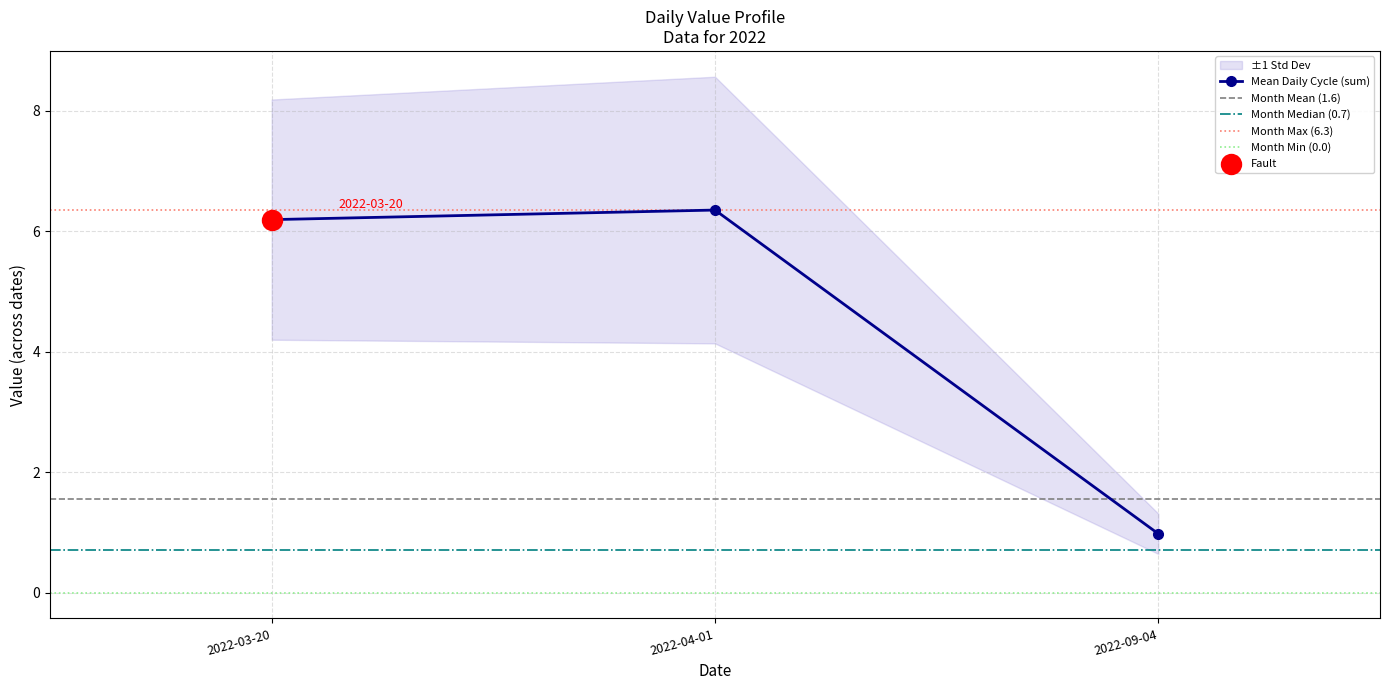

Which series has the largest total across all categories?

sum